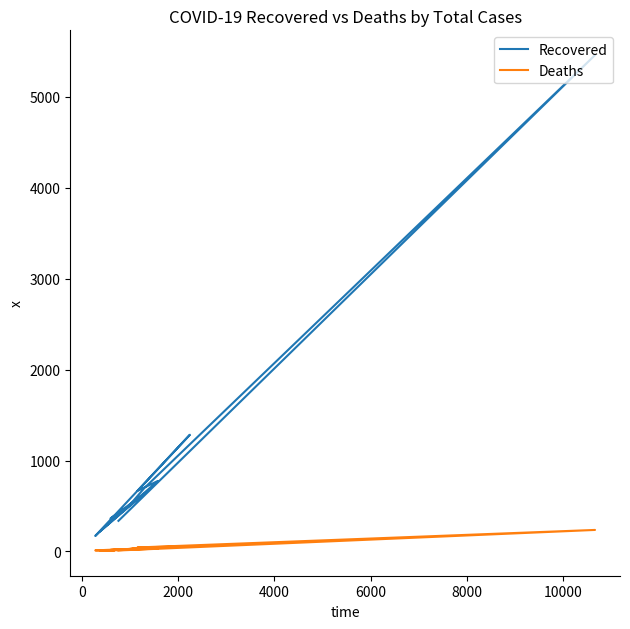

What is the value of the Recovered point at the 2nd from the left?

171